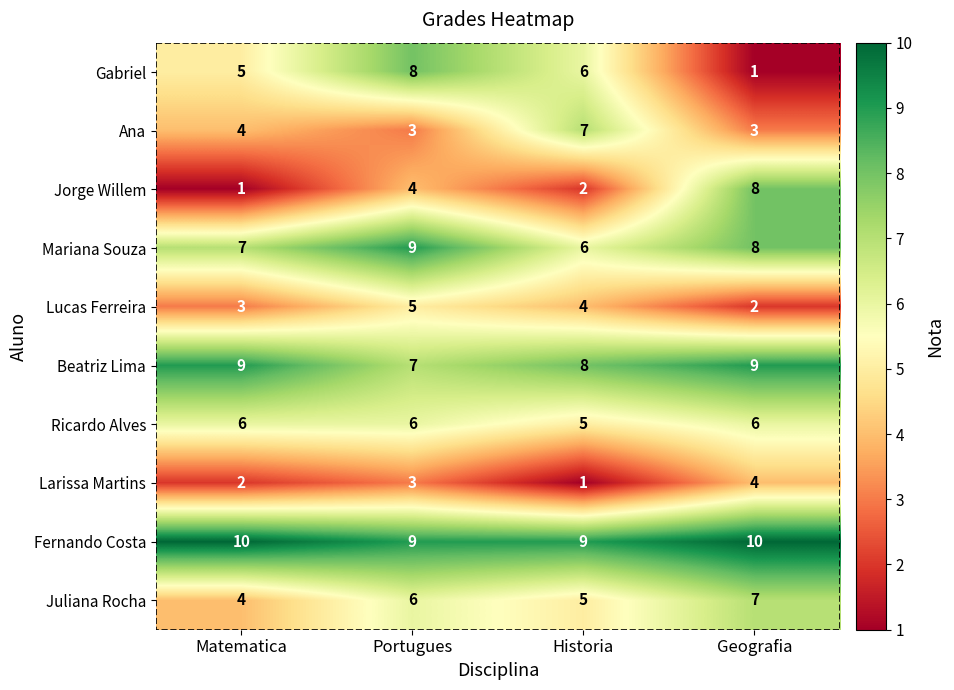

Between Historia and Portugues, which is larger?

Portugues